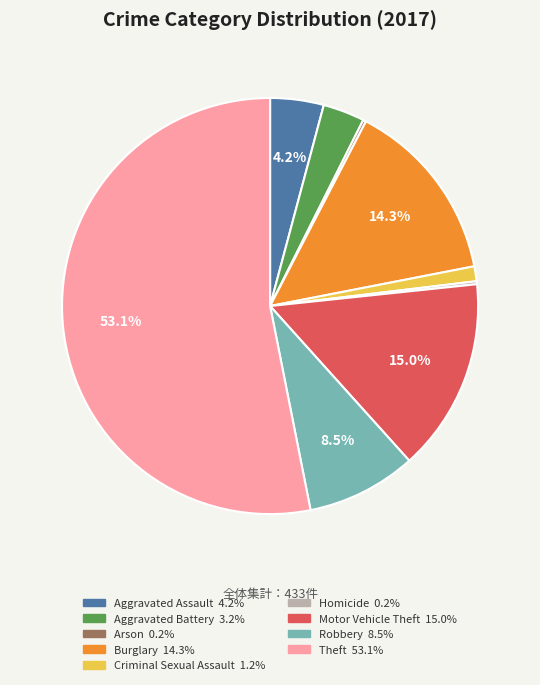

Which slice is the largest?

Theft